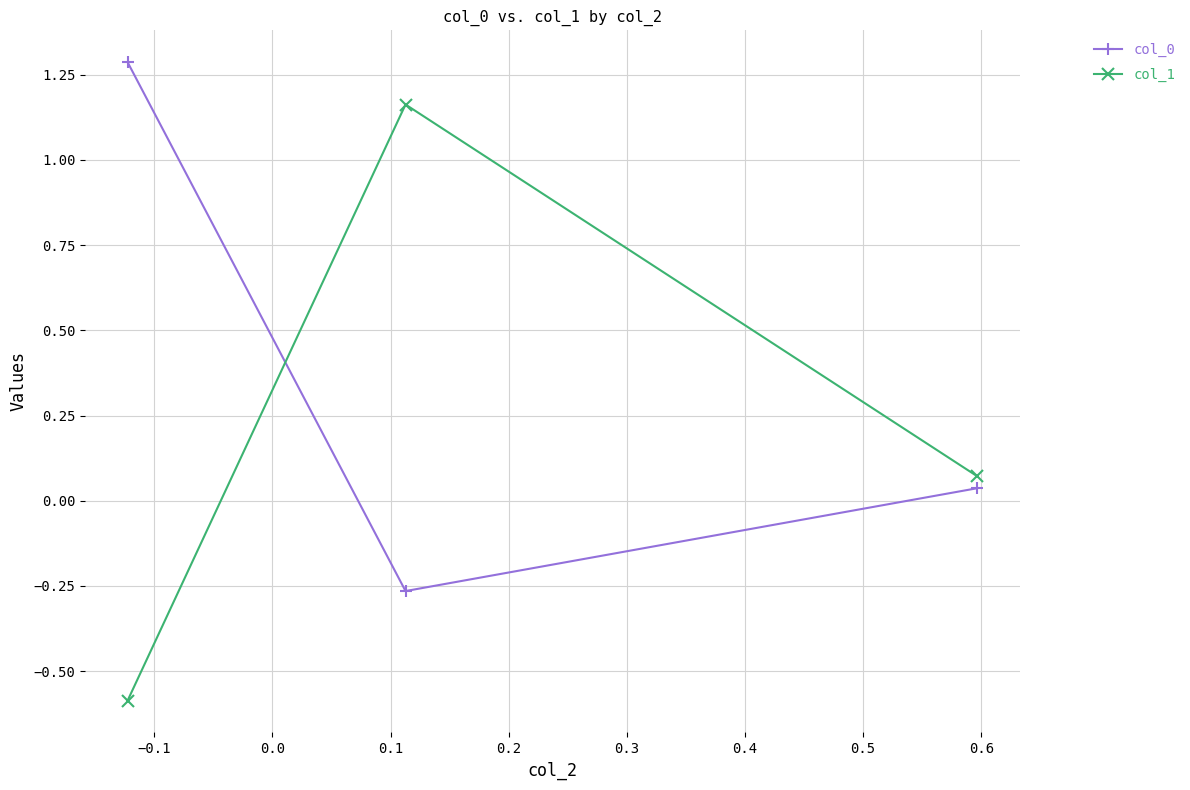

What is the difference between the maximum and minimum values in the col_1 series?

1.7